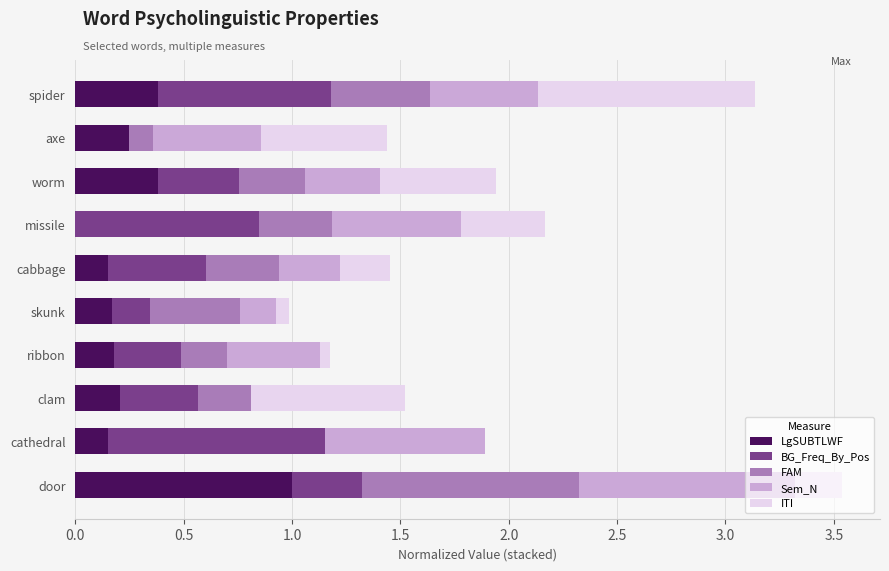

What is the sum of all LgSUBTLWF values?

2.9